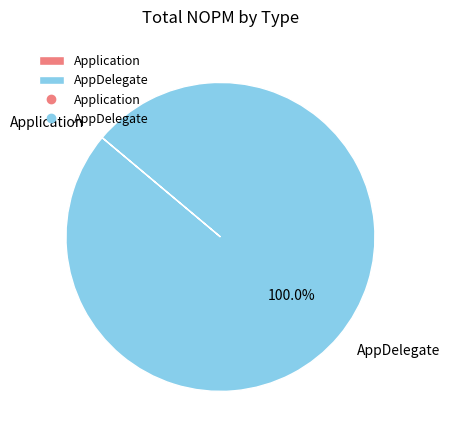

Which category has the biggest portion of the pie?

AppDelegate